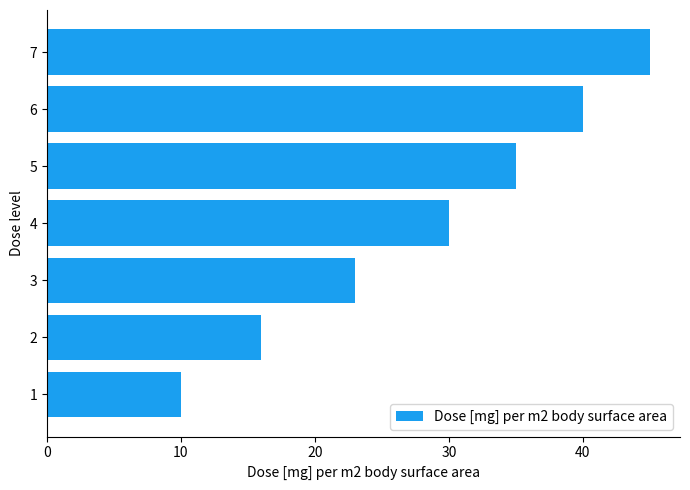

The value at 6 is 40. True or false?

True